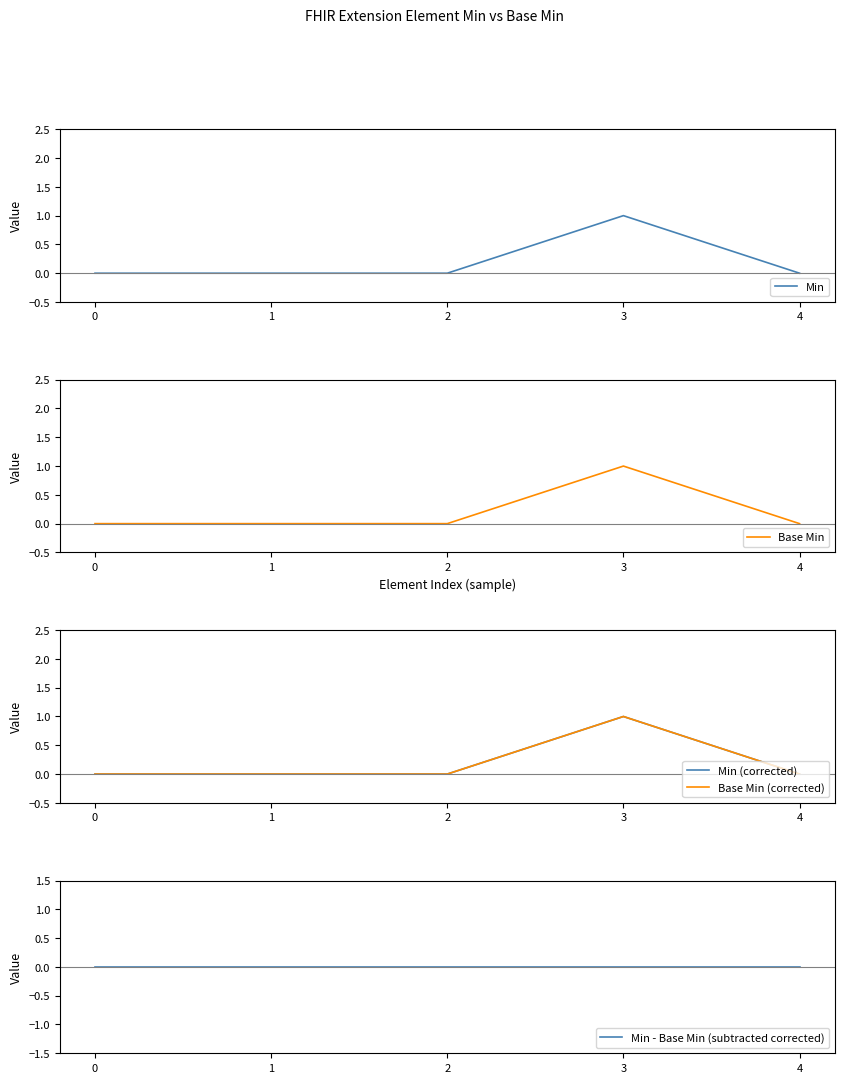

Which category has the highest value across all series?

3